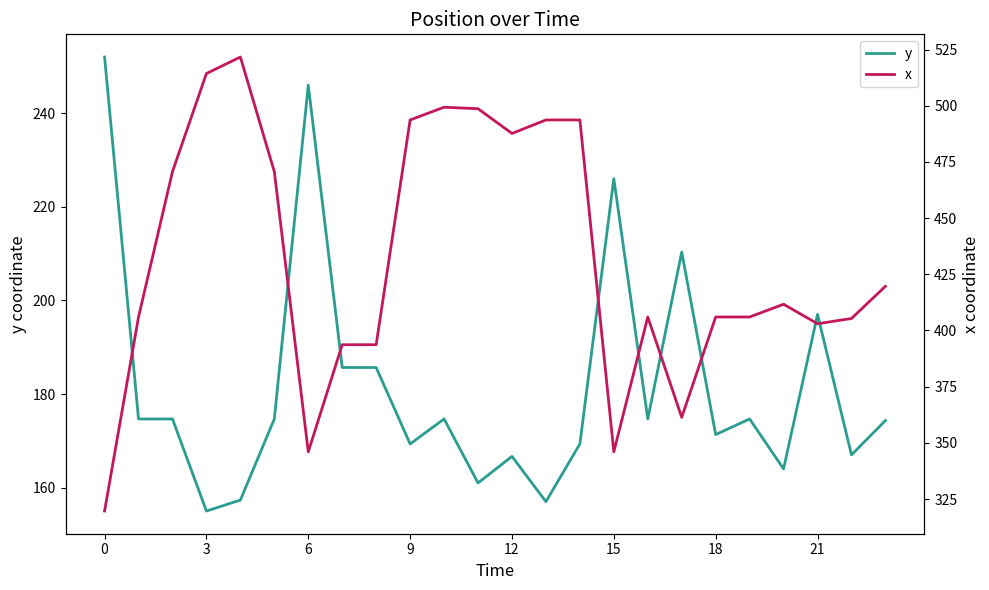

True or false: x has more than 0 interior local peaks.

True